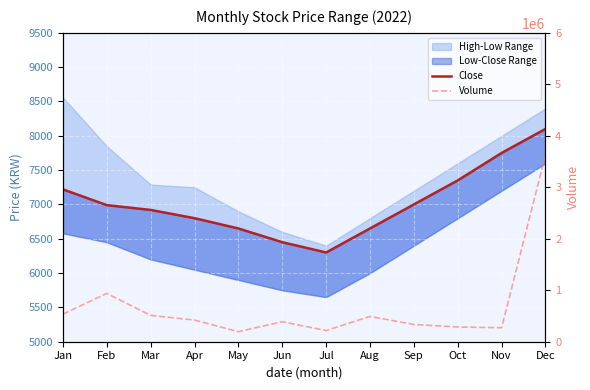

What is the average value of the Close series?

7015